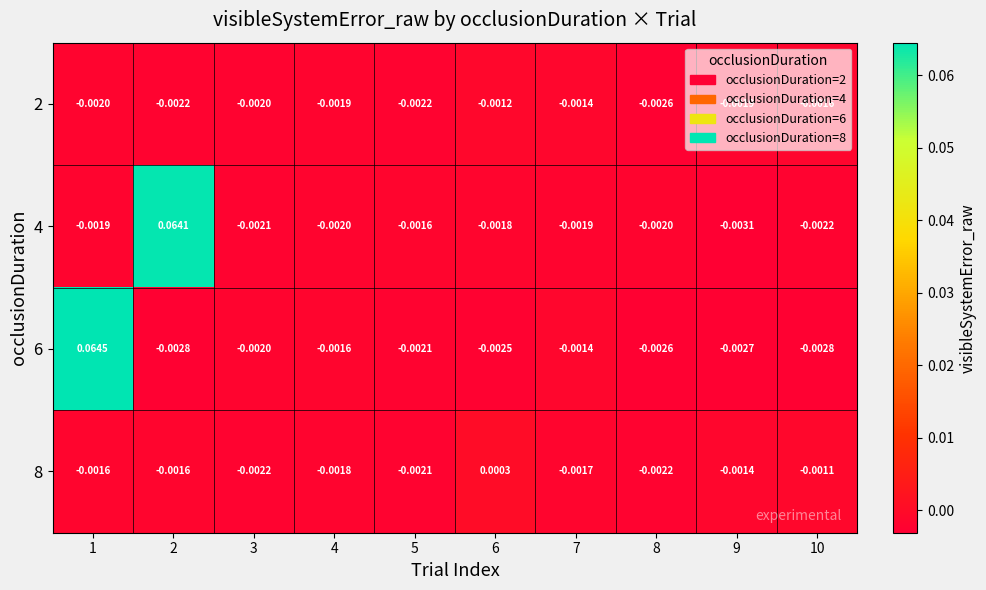

Is the value of 4 at 1 greater than the value of 8 at 6?

No